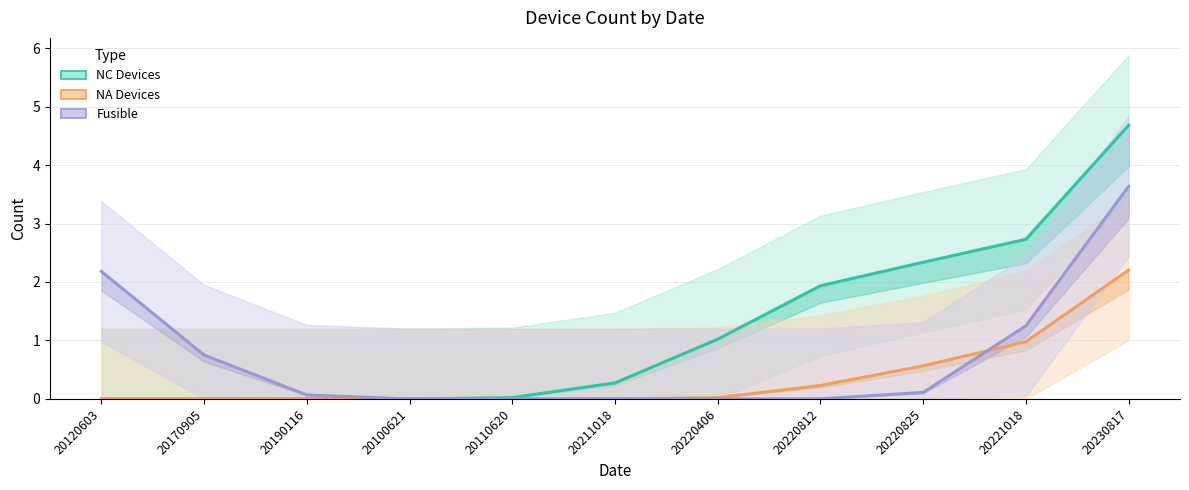

Is the value of NC Devices at 20220825 greater than the value of Fusible at 20220406?

Yes